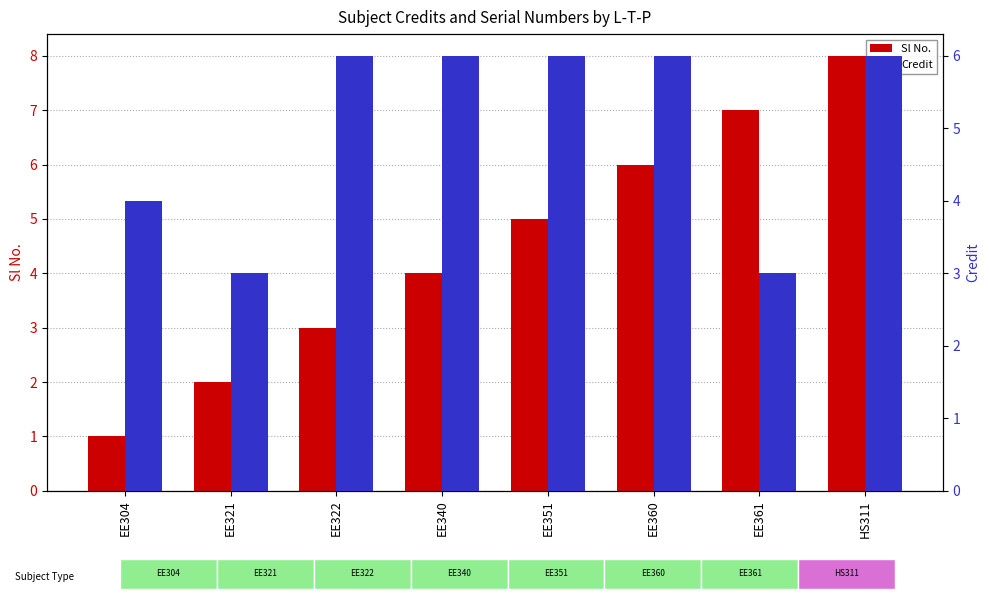

List the series in order of their overall mean, lowest first.

Sl No., Credit